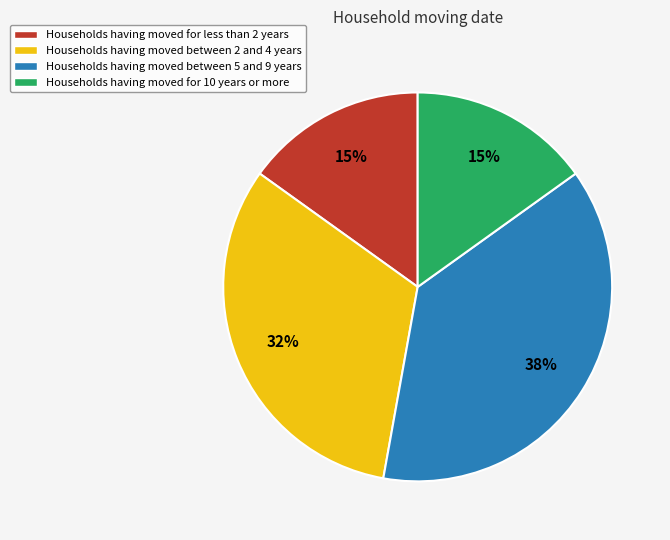

To the nearest percent, what is the average slice percentage?

25%